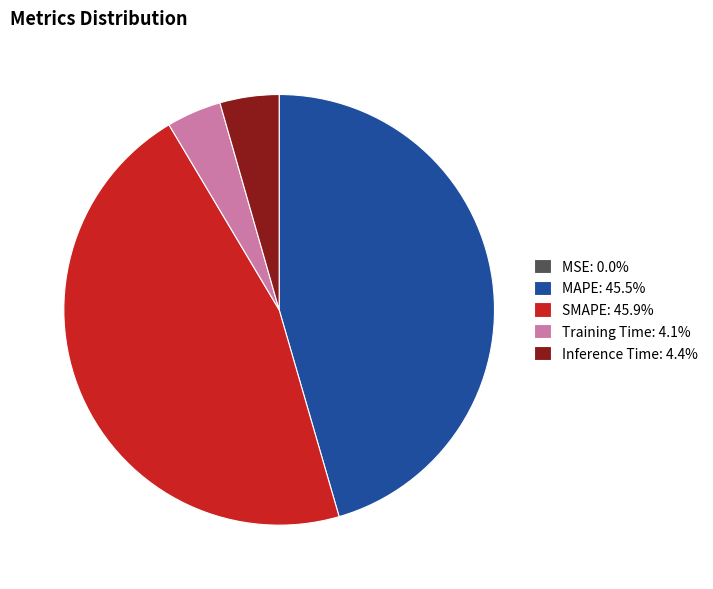

Is there a majority slice in this chart?

No